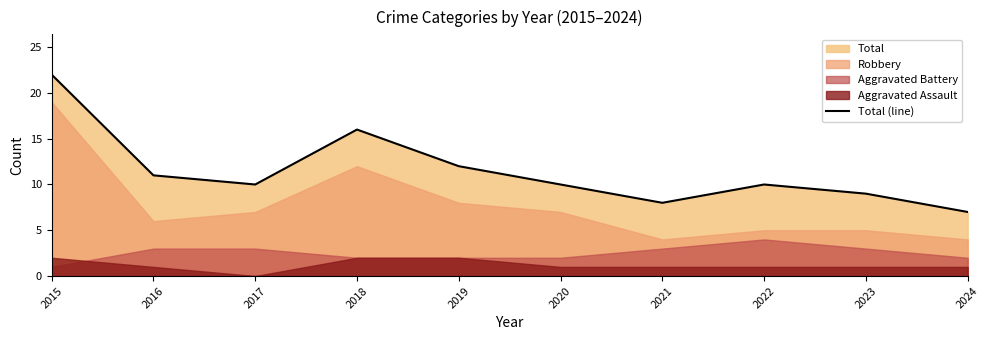

How many lines are shown in the chart?

1